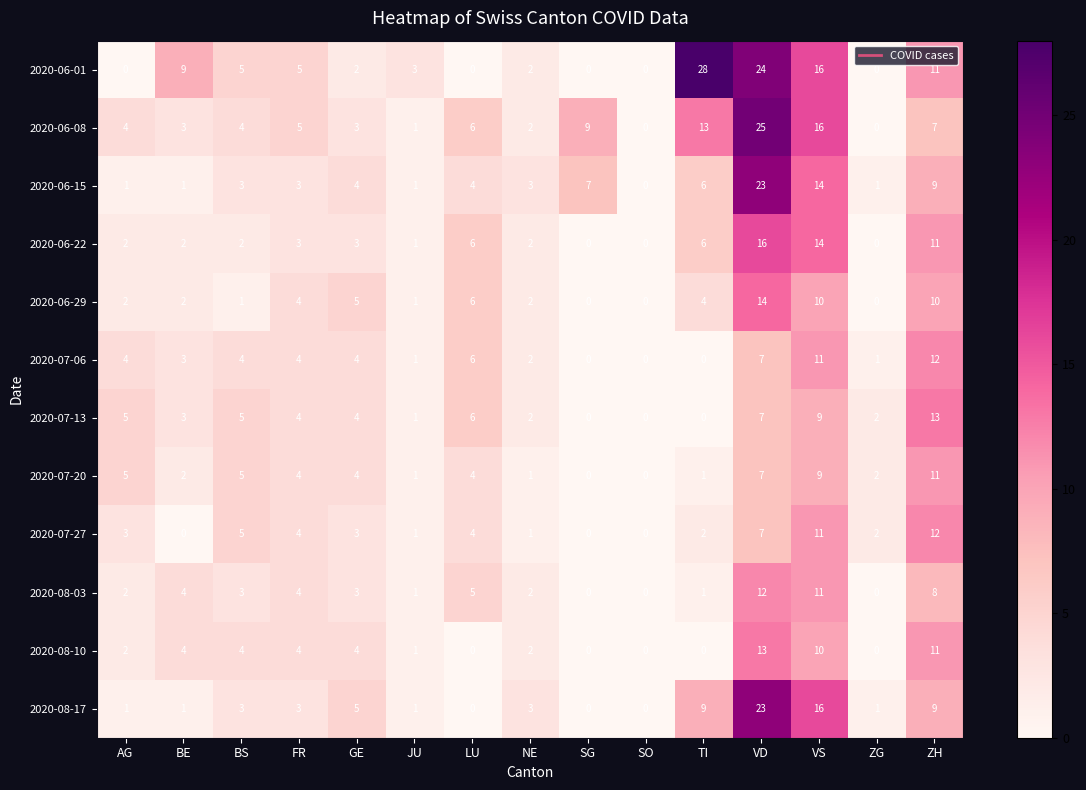

What value does the 2020-08-17 series have at VD, to the nearest 5?

25